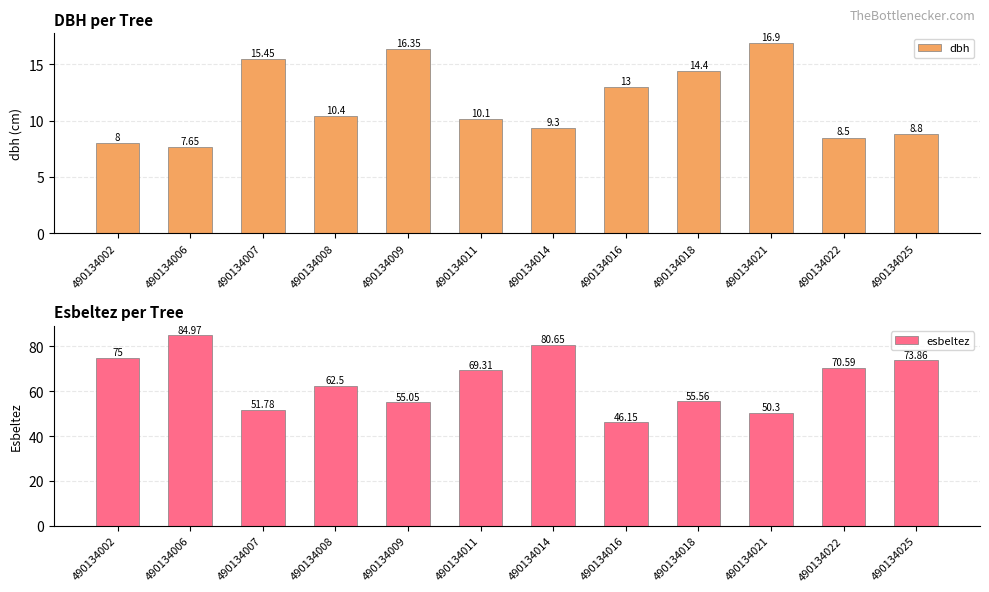

Reading left to right, extract all data points from this chart.

dbh: 8.0	7.7	15.4	10.4	16.4	10.1	9.3	13.0	14.4	16.9	8.5	8.8
esbeltez: 75.0	85.0	51.8	62.5	55.0	69.3	80.7	46.1	55.6	50.3	70.6	73.9